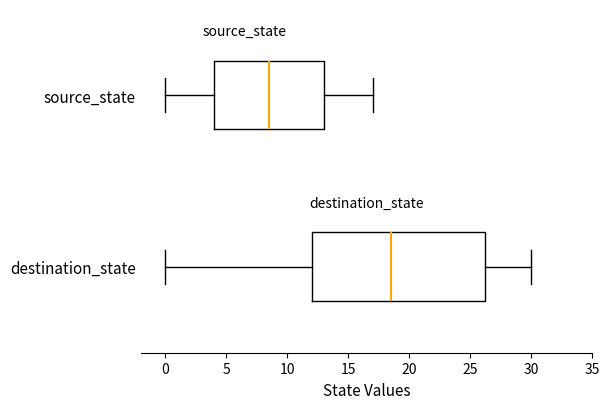

Where does the left whisker of the box for source_state end on the x-axis? The values are not printed on the chart, so give them approximately, as read against the axis.

0.0